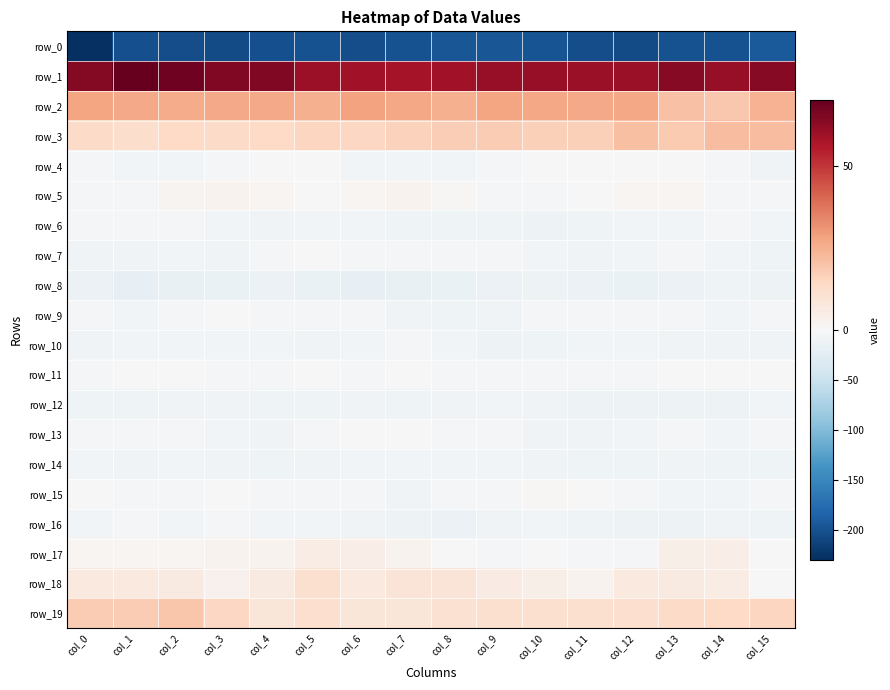

How many series are shown in this chart?

20